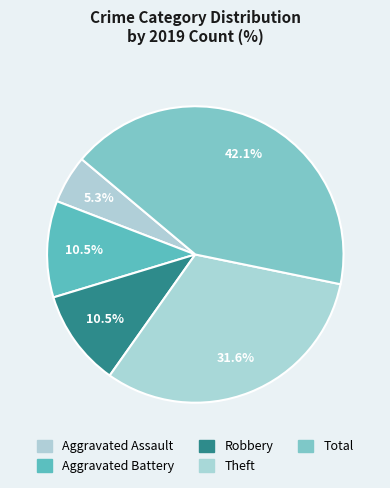

Count the number of slices in the pie.

5